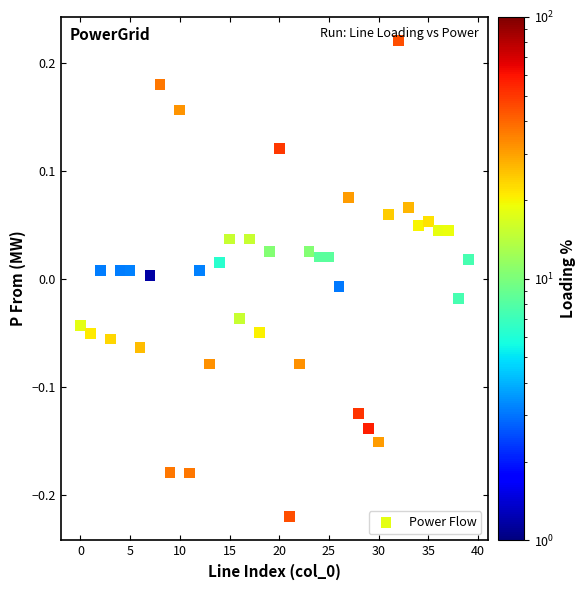

How many data points are displayed?

40